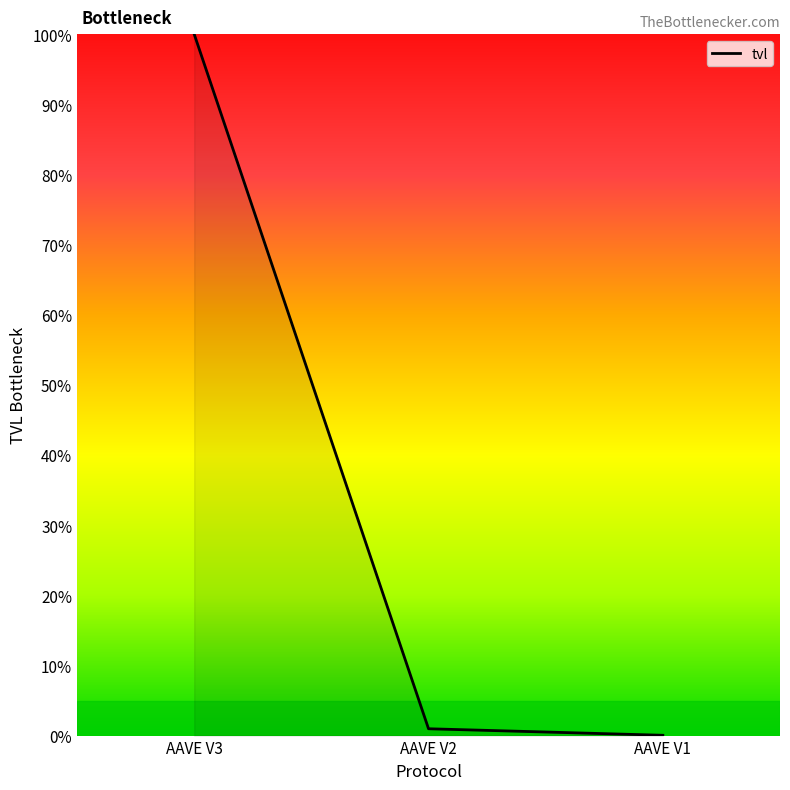

What is the greatest value displayed?

100.0